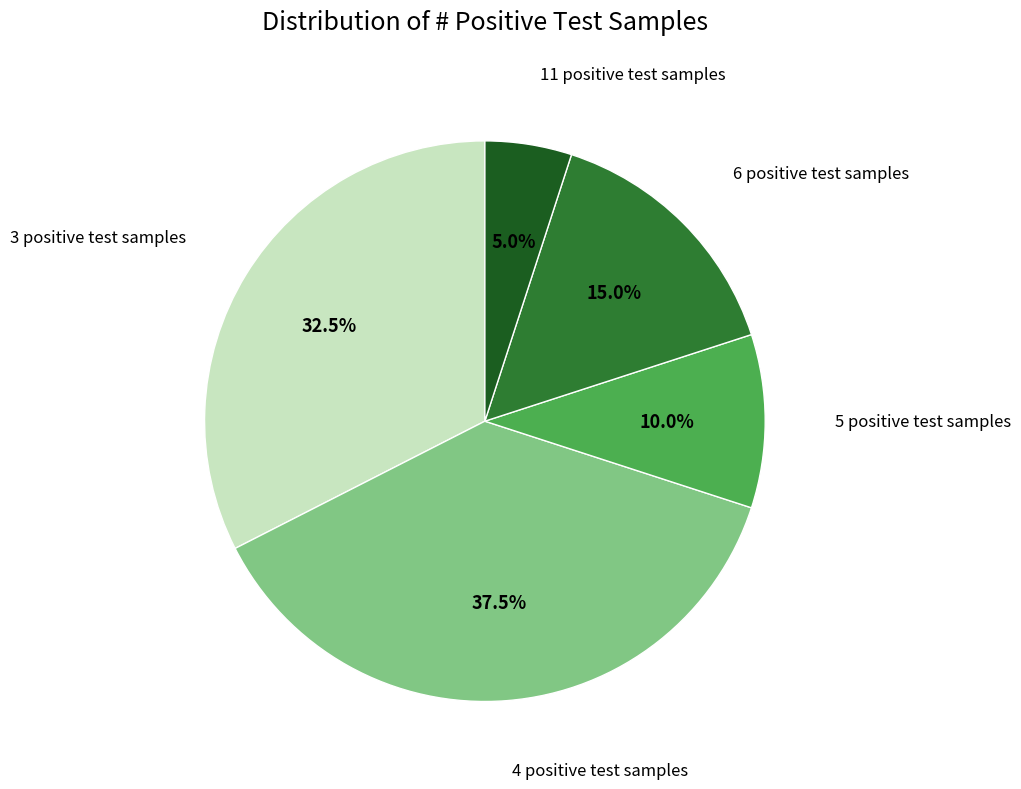

How many segments does this pie chart have?

5